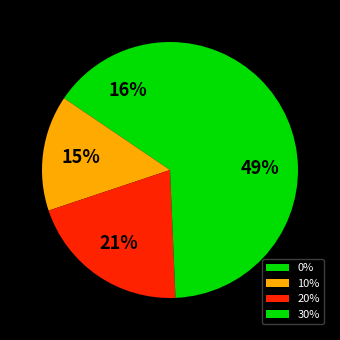

What percentage is the 20% slice, to the nearest percent?

21%